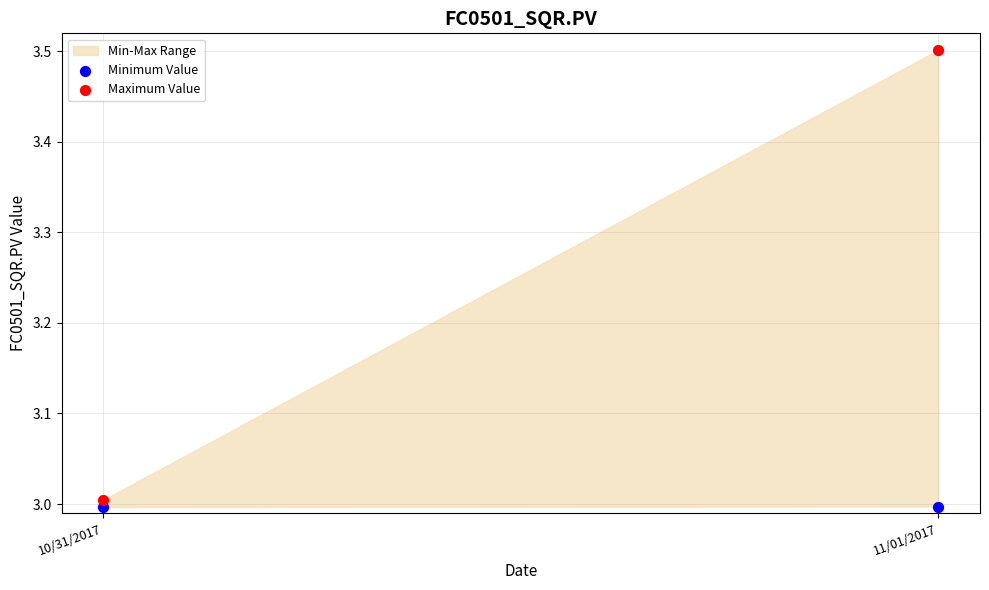

Across all data points, what is the range of Y values (max minus min)?

0.5